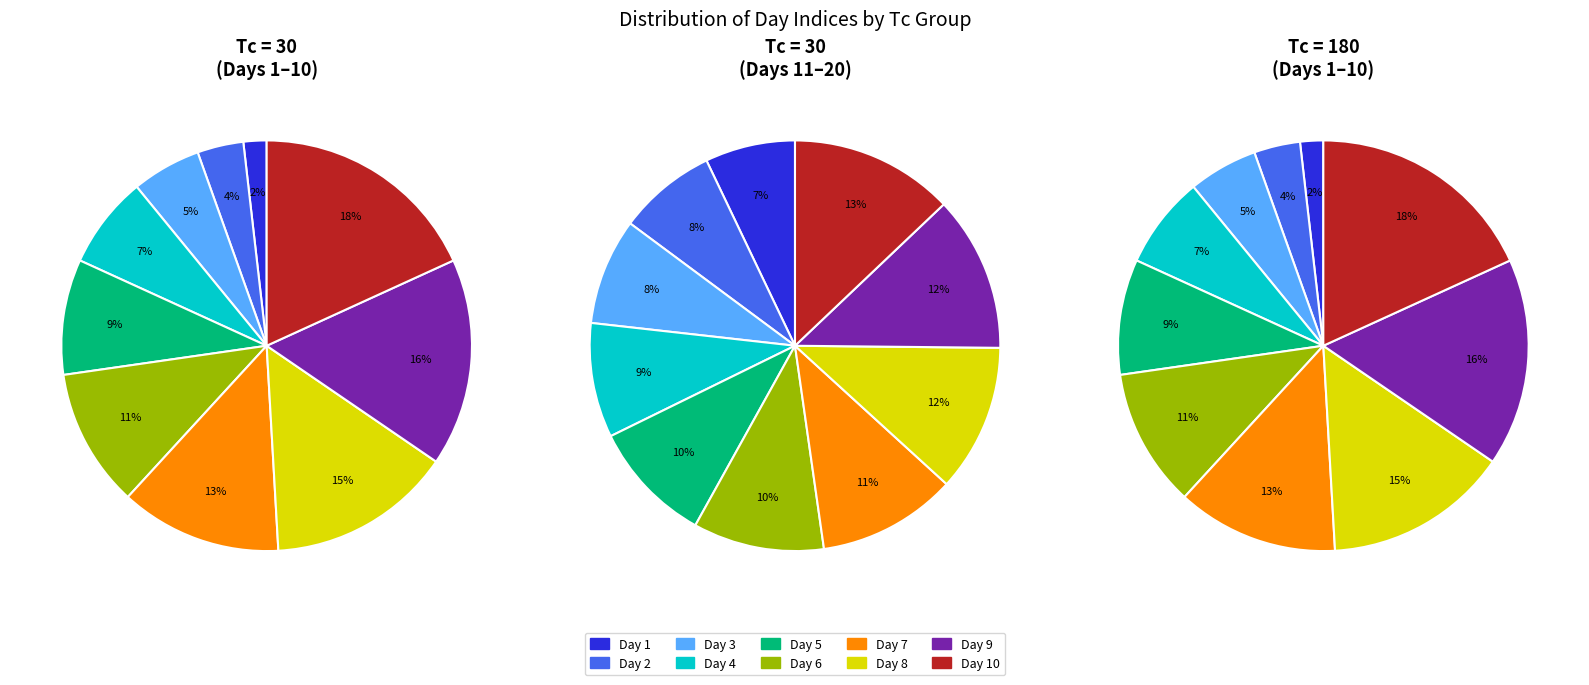

How many slices are in this pie chart?

30